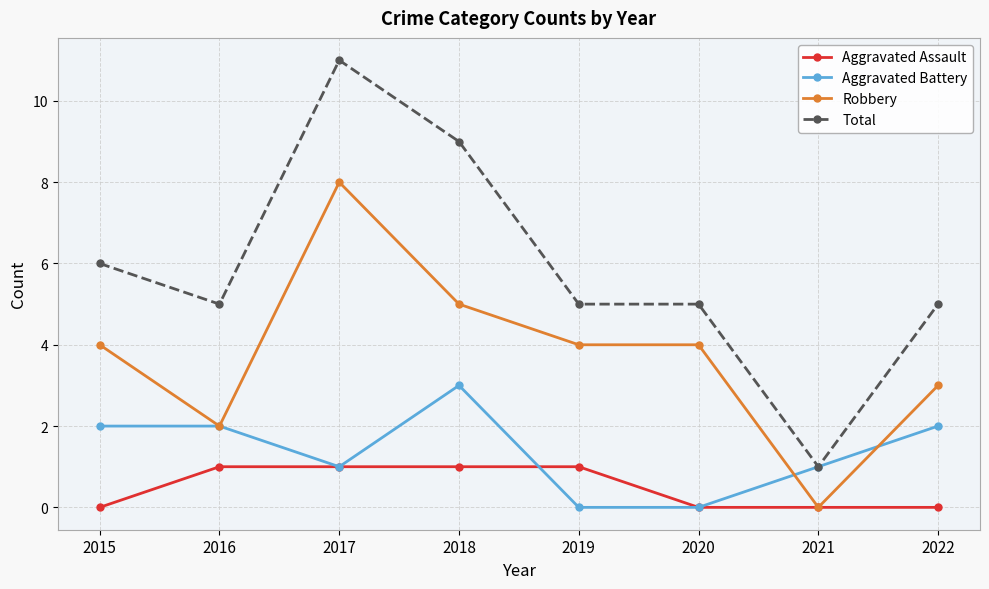

How many values in the Aggravated Assault series are below 1?

4